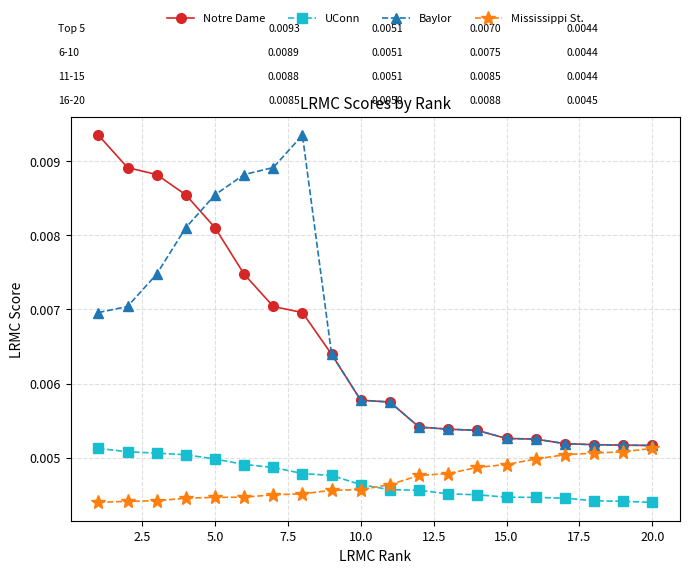

At how many categories does at least one series exceed 0?

20